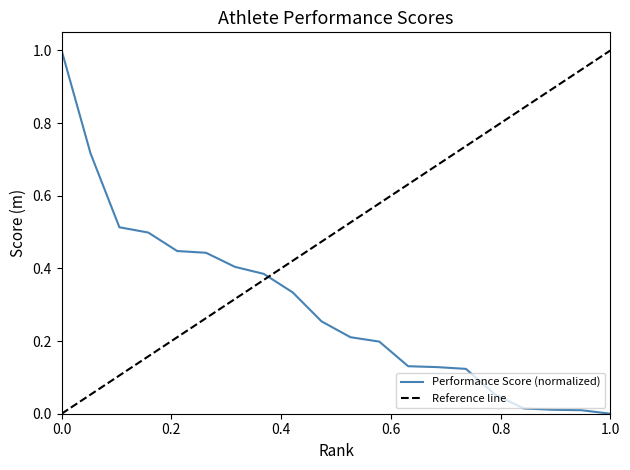

What is the maximum value for Performance Score (normalized)?

1.0